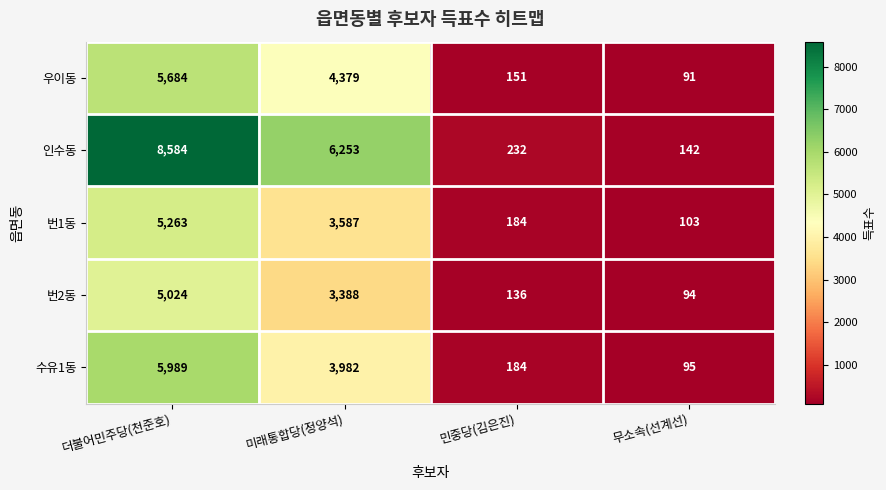

Which series has the largest total across all categories?

인수동